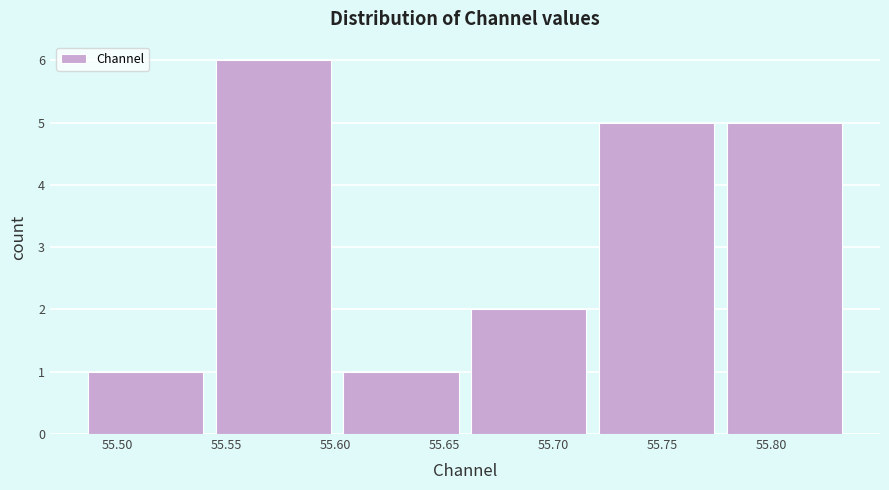

Reading left to right, transcribe this chart: for each bar, give the range it covers on the x-axis and its height. Neither the bar edges nor the heights are printed on the chart, so give them approximately, as read against the axes.

55.485 to 55.540: 1
55.540 to 55.600: 6
55.600 to 55.660: 1
55.660 to 55.720: 2
55.720 to 55.775: 5
55.775 to 55.835: 5